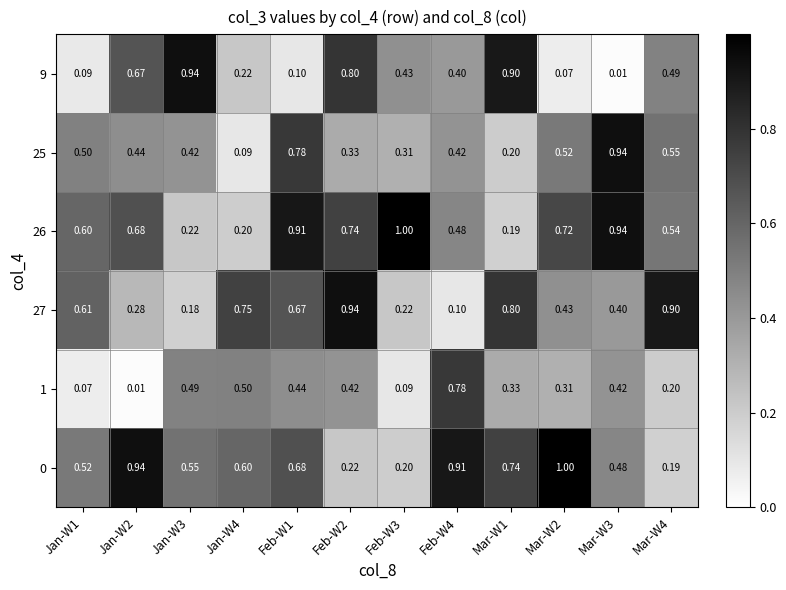

Is the value of 1 at Mar-W4 greater than the value of 0 at Mar-W3?

No